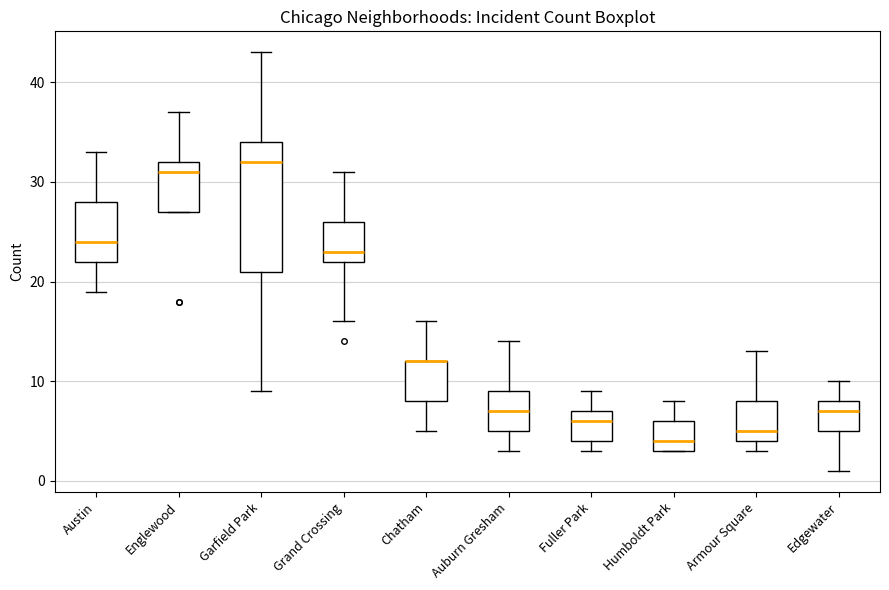

Where does the median line of the box for Fuller Park sit on the y-axis? The values are not printed on the chart, so give them approximately, as read against the axis.

6